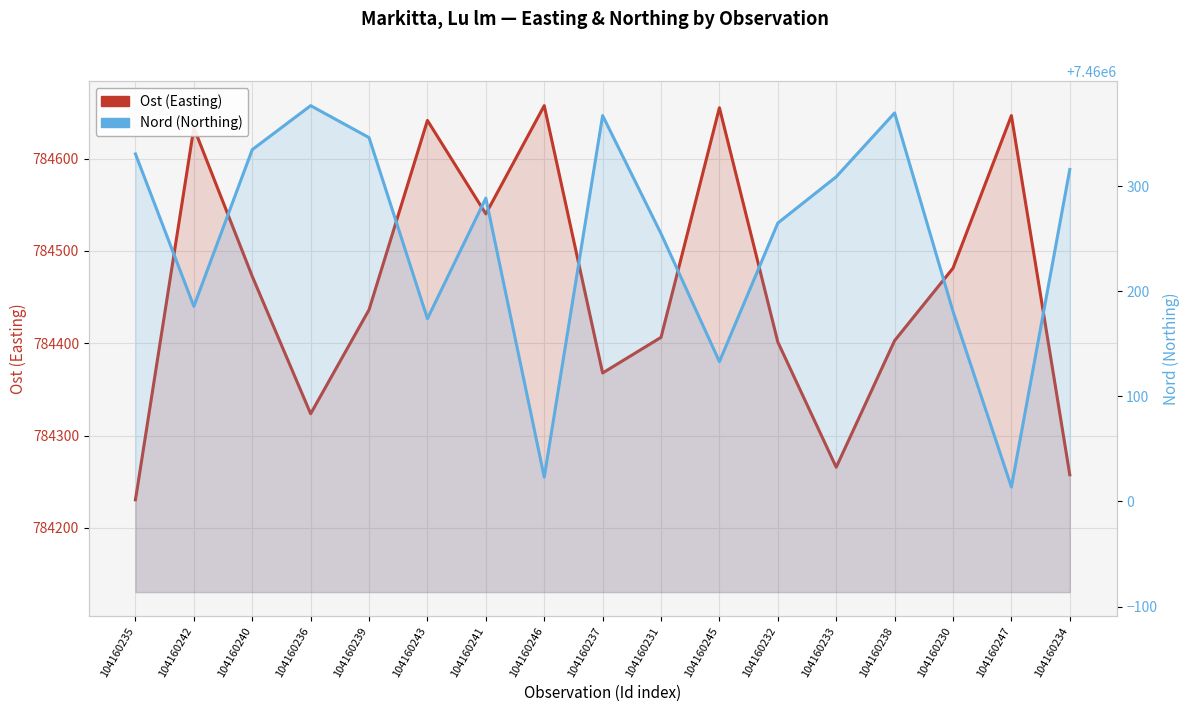

Is the value of Nord (Northing) at 104160242 greater than the value of Ost (Easting) at 104160241?

Yes